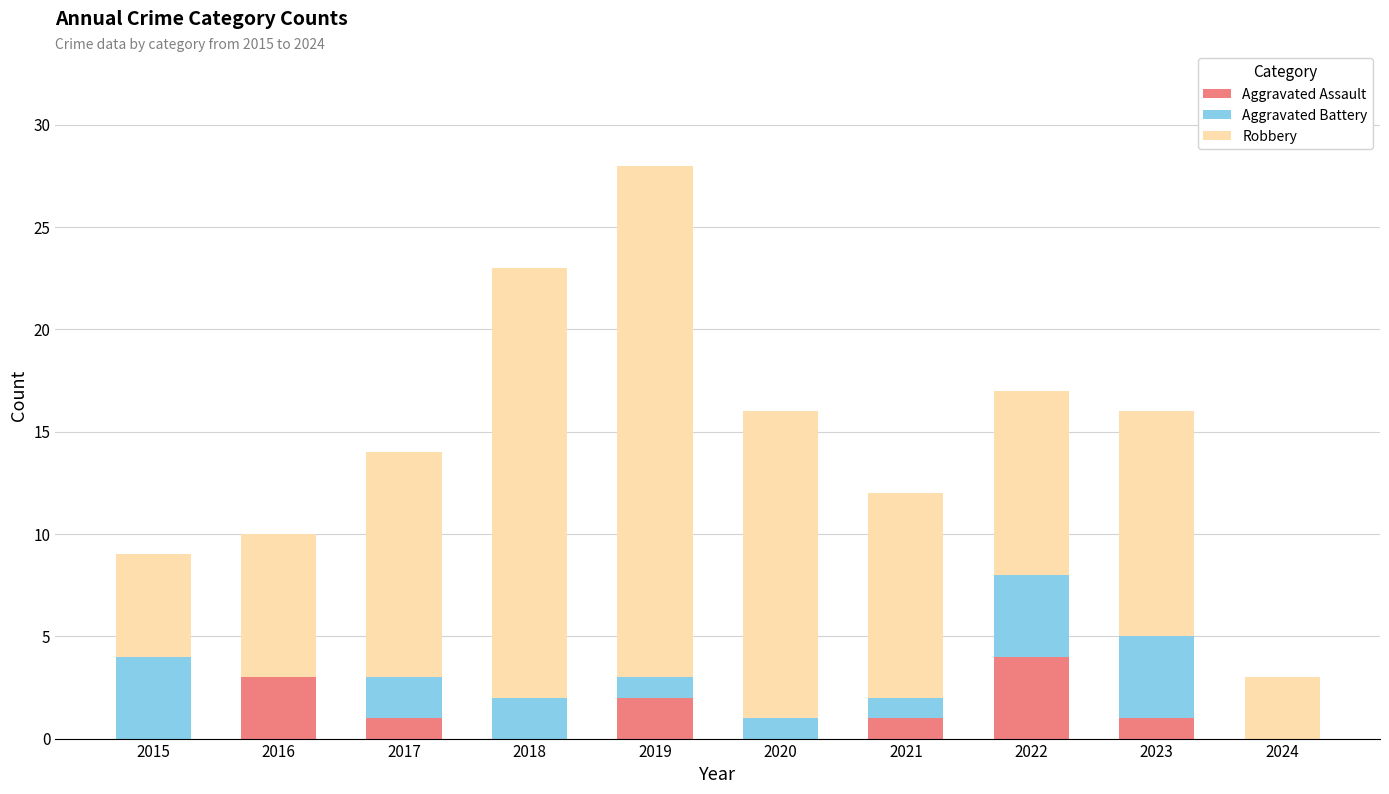

Does the chart contain stacked bars?

Yes